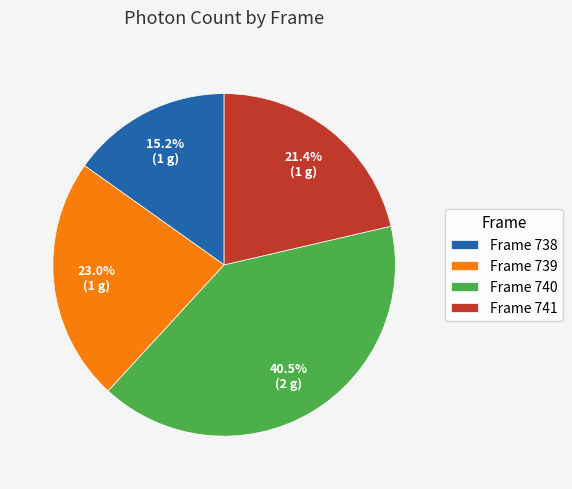

What is the ratio of the value at Frame 738 to the value at Frame 741?

0.7